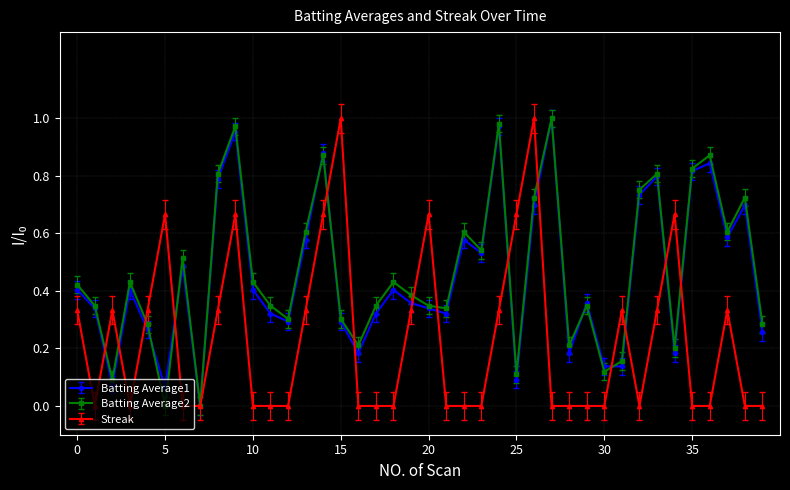

True or false: Batting Average2 has more than 0 interior local peaks.

True